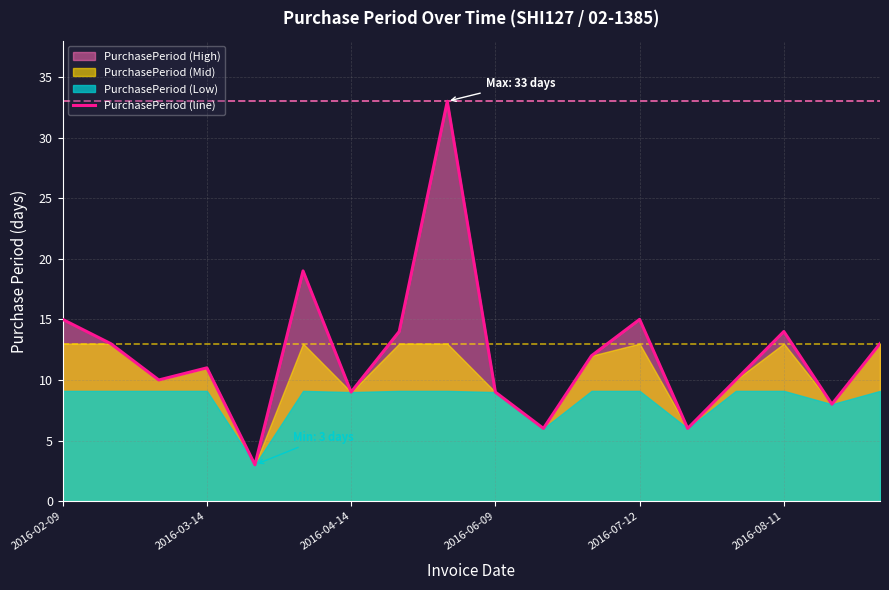

What is the maximum value shown in the chart?

33